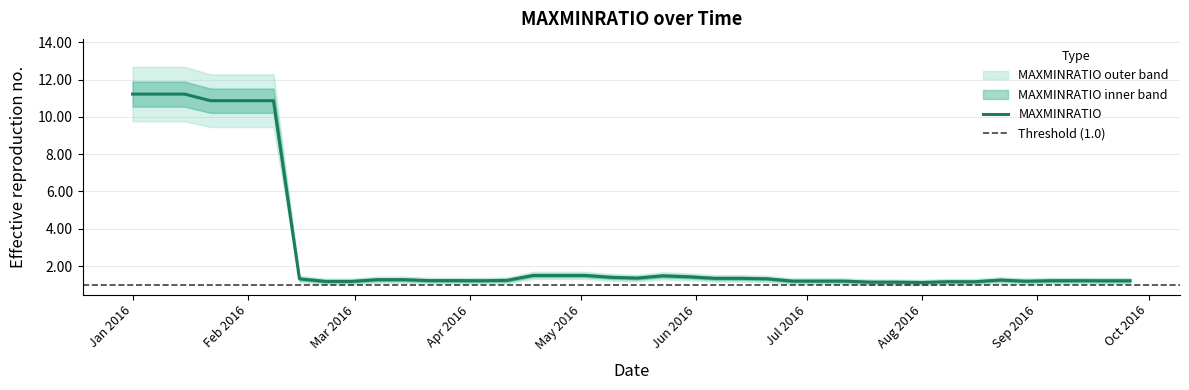

What is the maximum value for MAXMINRATIO?

11.2